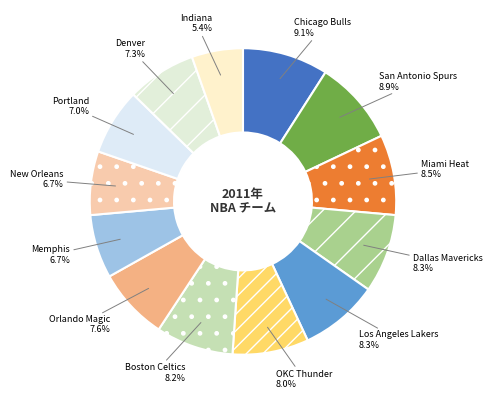

Which slice is the largest?

Chicago Bulls